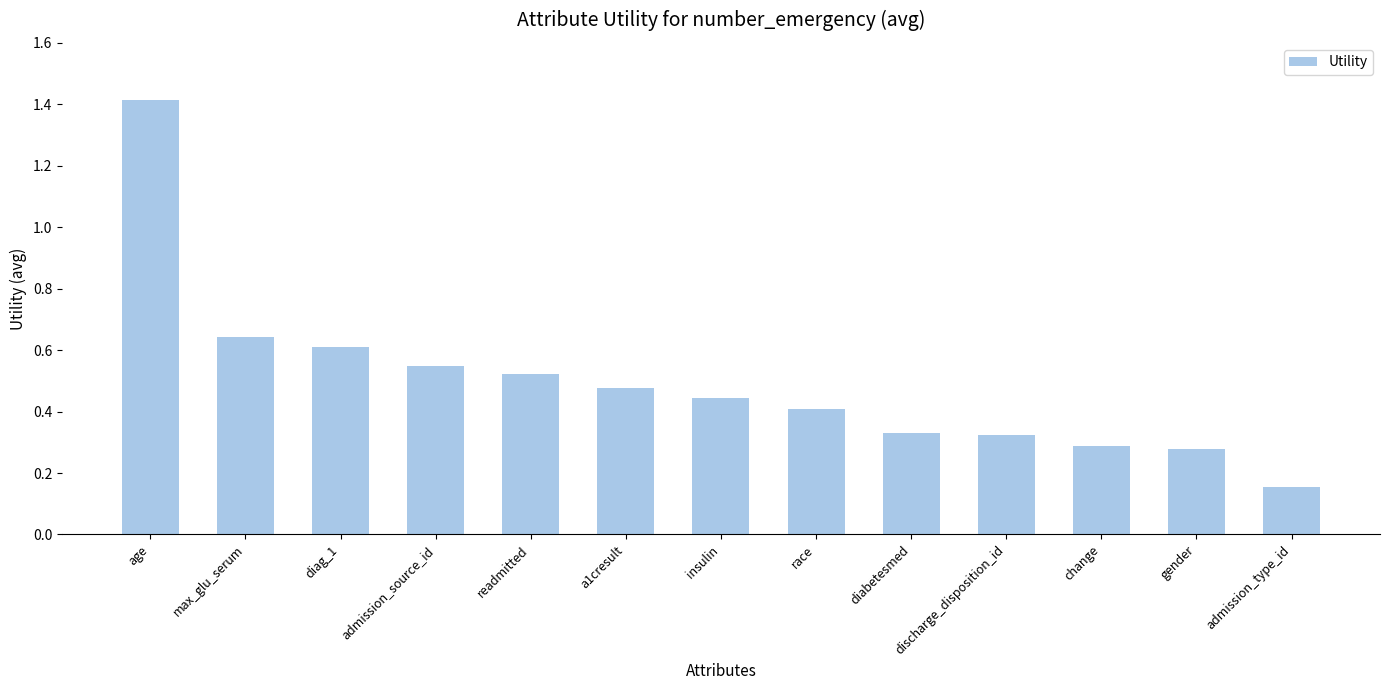

What is the difference between the maximum and minimum values?

1.3